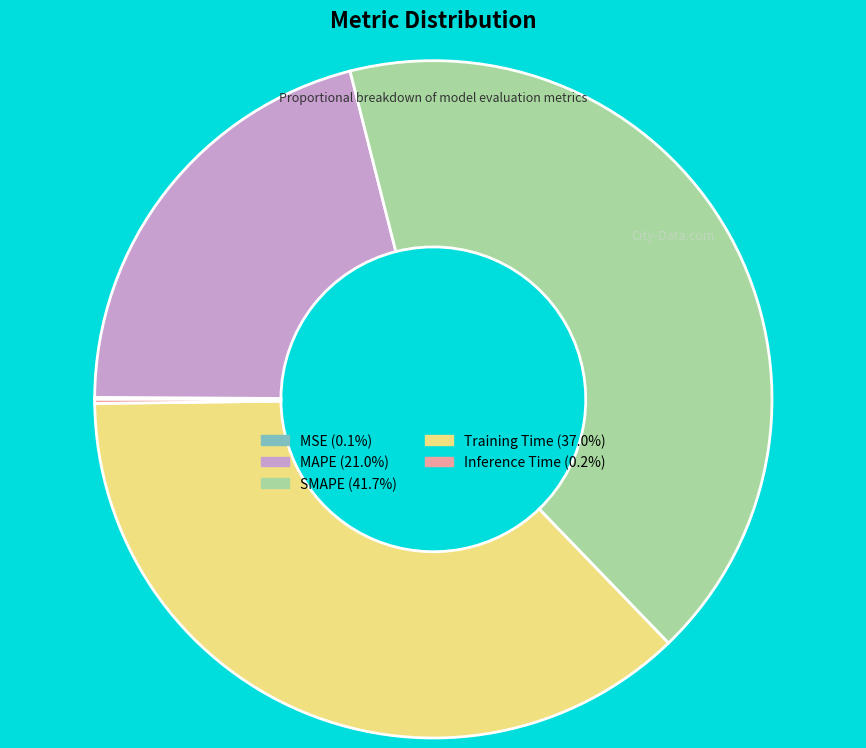

Is the sum of Training Time and SMAPE greater than half?

Yes